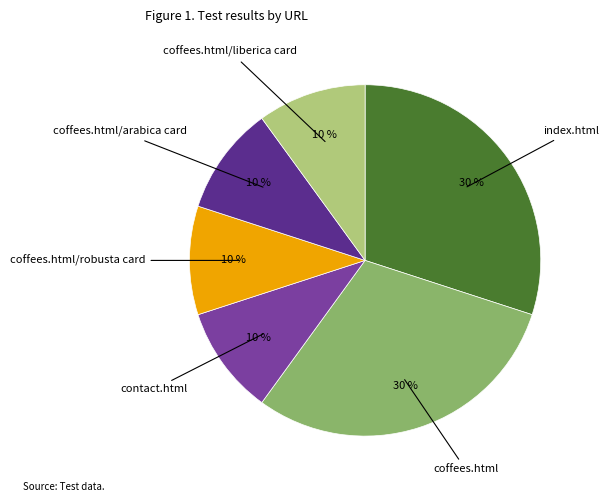

Is there any slice that represents more than half of the pie?

No